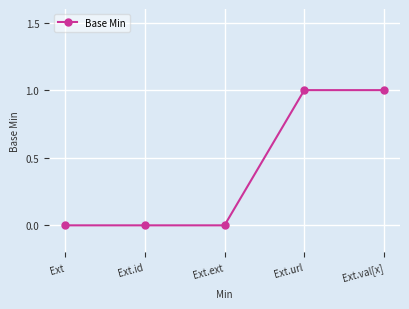

What is the difference between the maximum and minimum values?

1